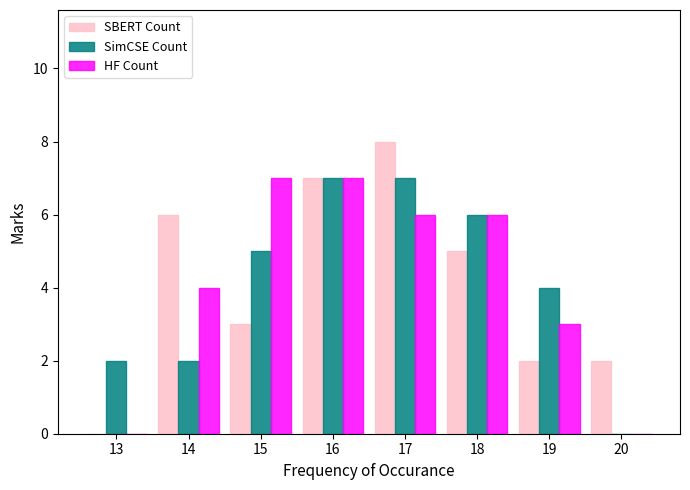

Reading left to right, what are all the values shown in this chart?

SBERT Count: 13=0	14=6	15=3	16=7	17=8	18=5	19=2	20=2
SimCSE Count: 13=2	14=2	15=5	16=7	17=7	18=6	19=4	20=0
HF Count: 13=0	14=4	15=7	16=7	17=6	18=6	19=3	20=0